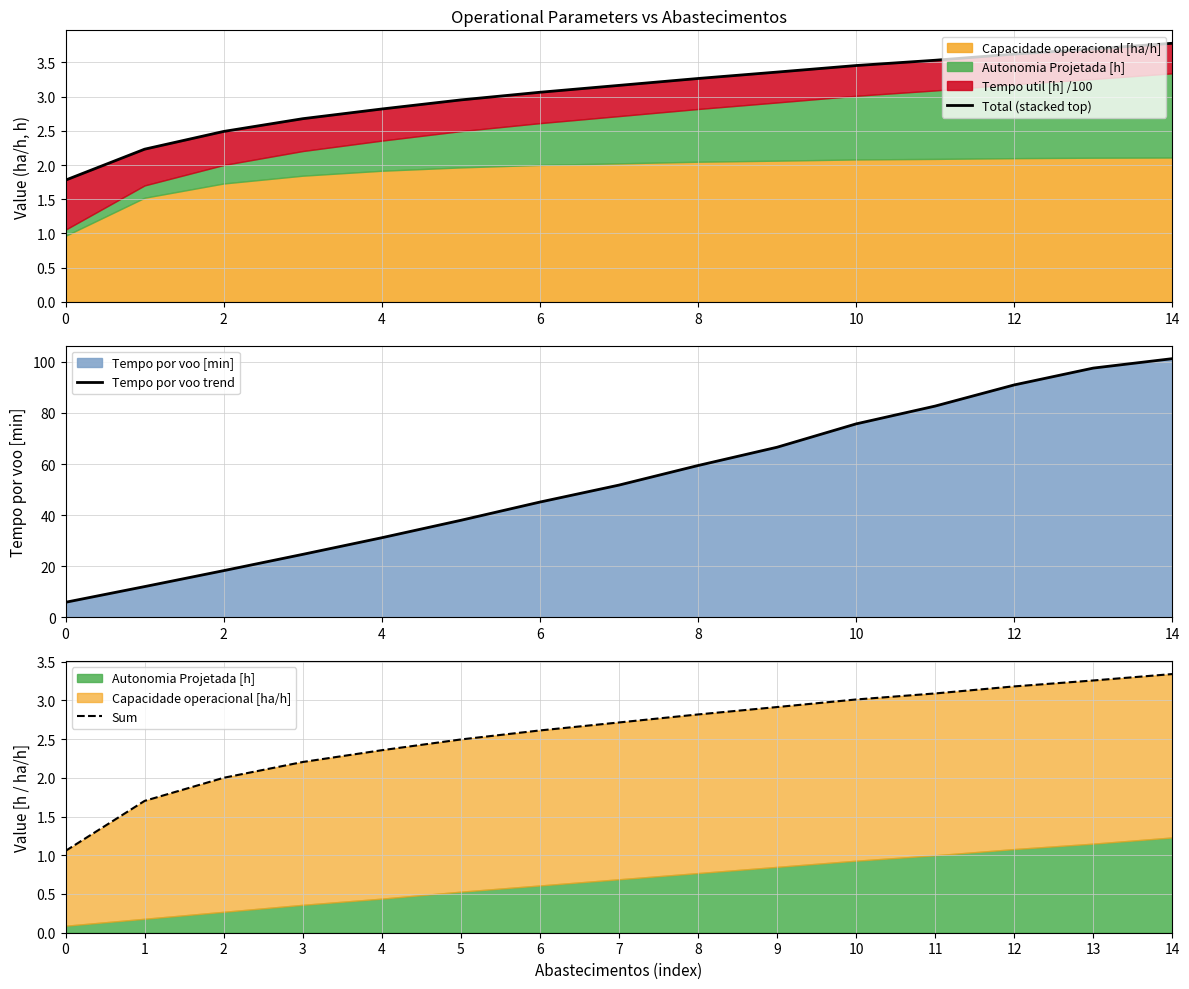

Which series has the largest total across all categories?

Tempo por voo trend